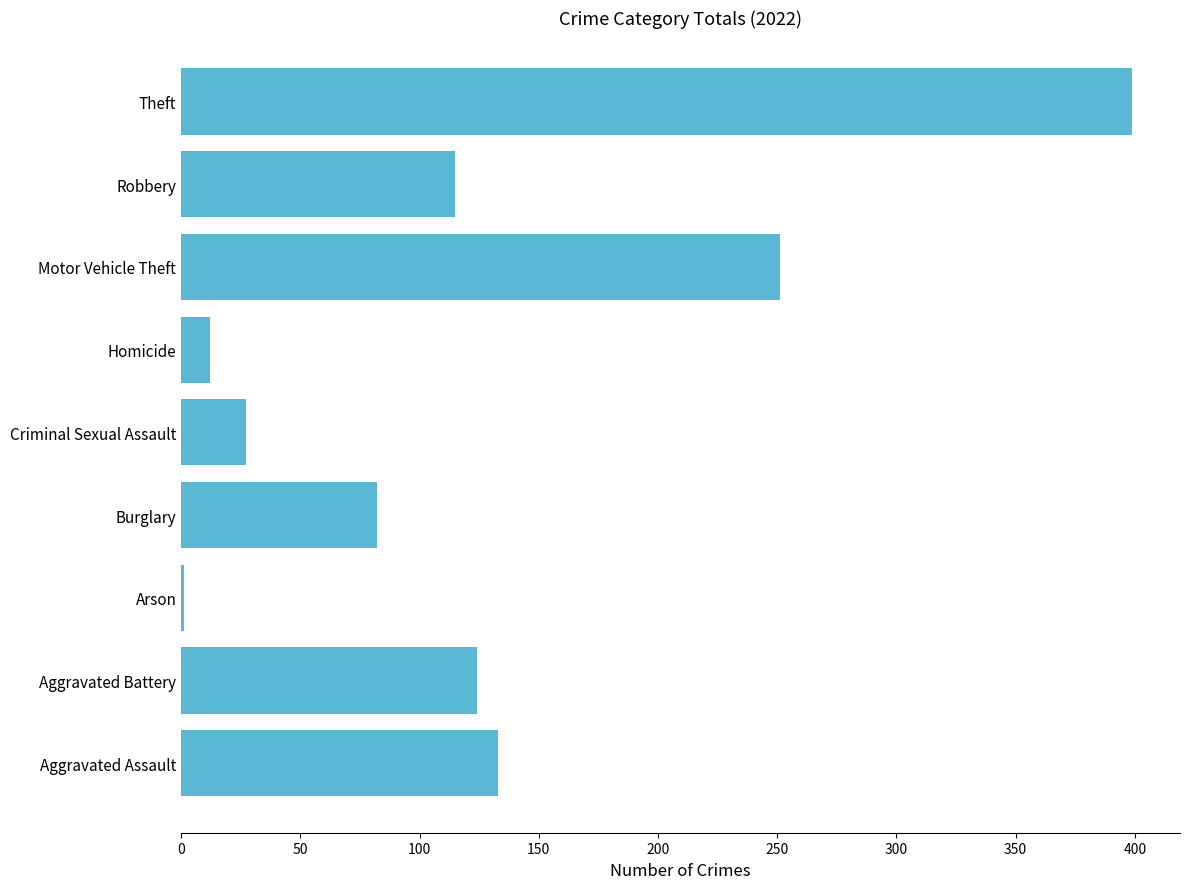

What is the change in value from Burglary to Criminal Sexual Assault?

-55